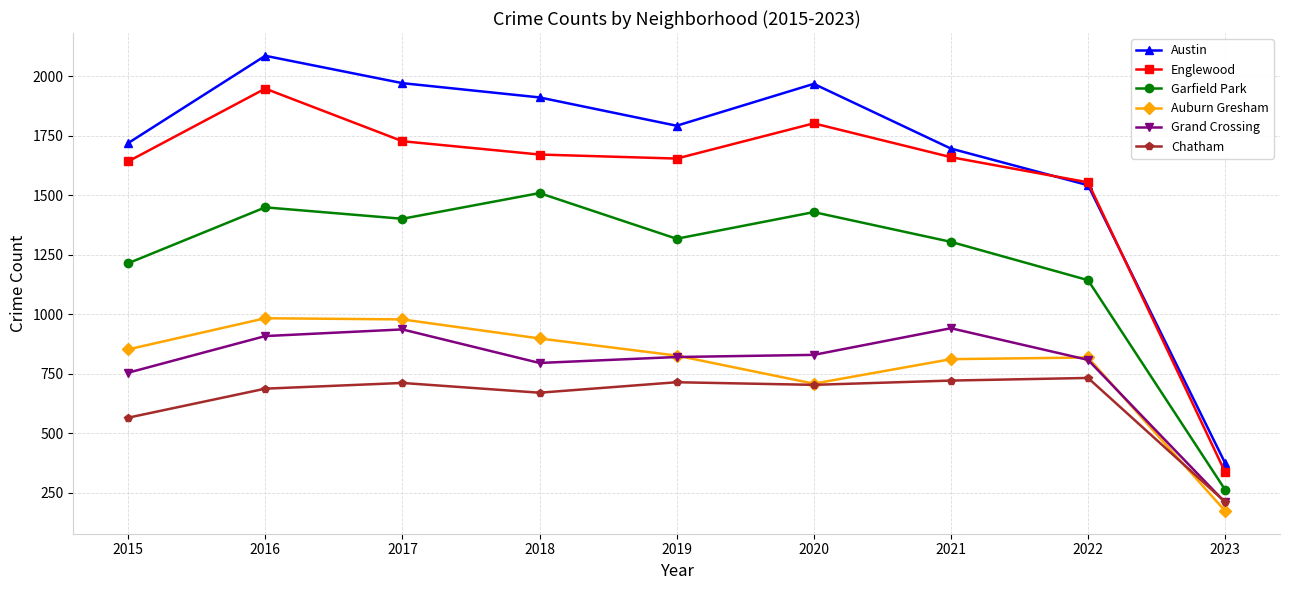

Where does the Garfield Park series first go above 1317?

2016